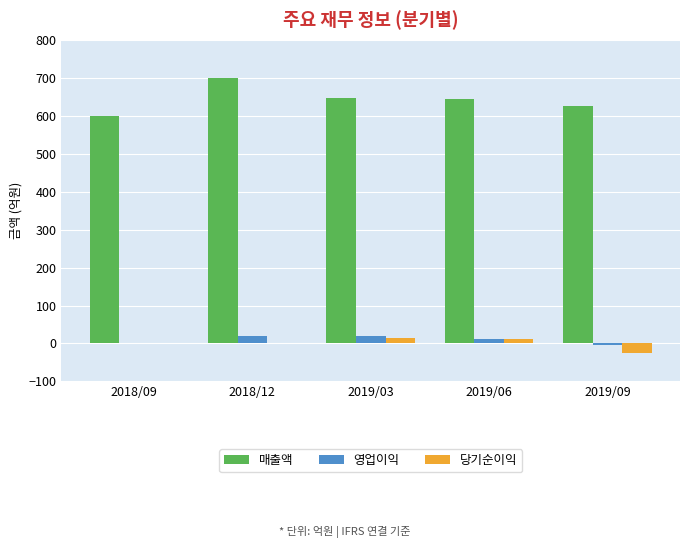

What is the maximum value shown in the chart?

698